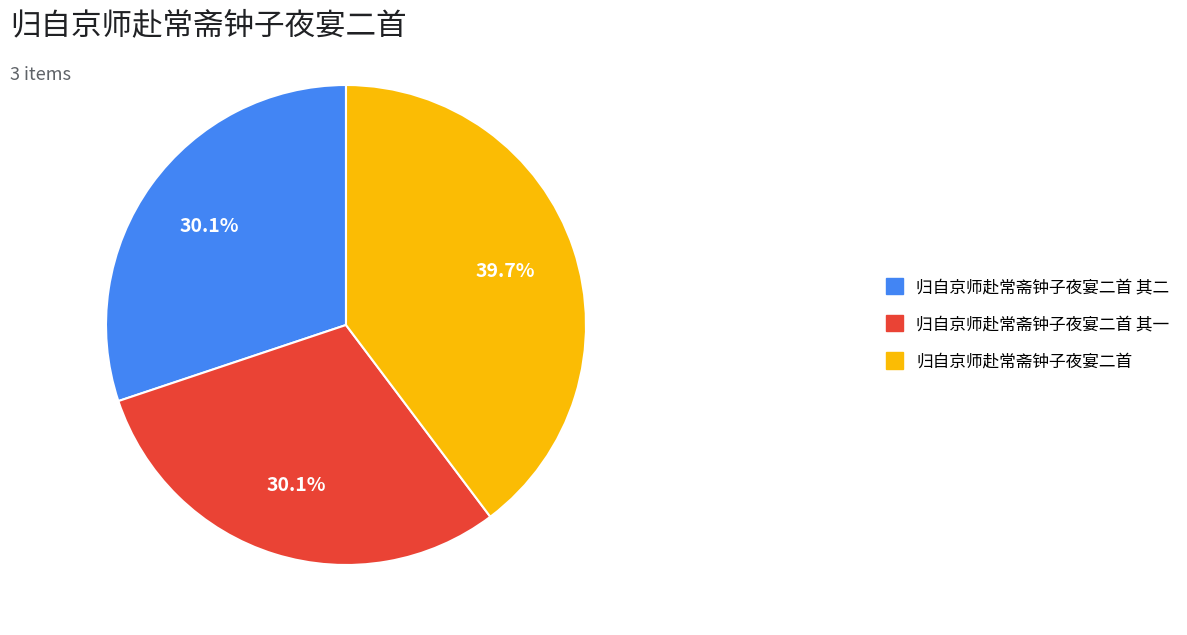

How many slices are in this pie chart?

3